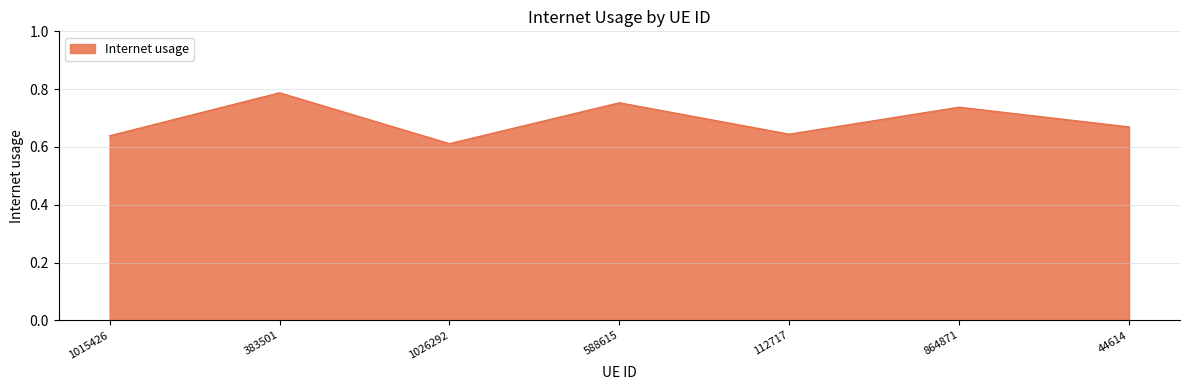

What is the sum of the values at 1015426 and 864871?

1.4